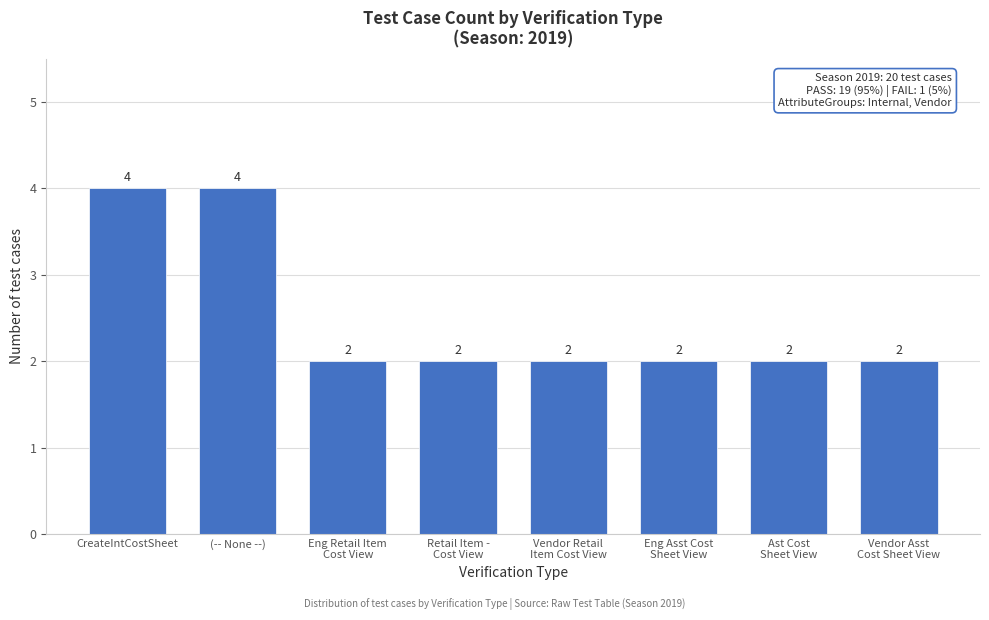

Reading left to right, extract all data points from this chart.

4	4	2	2	2	2	2	2